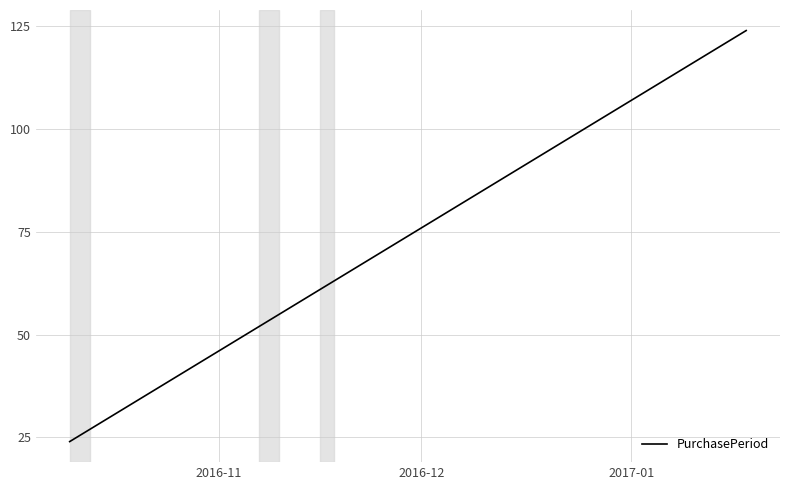

What is the sum of all values?

355